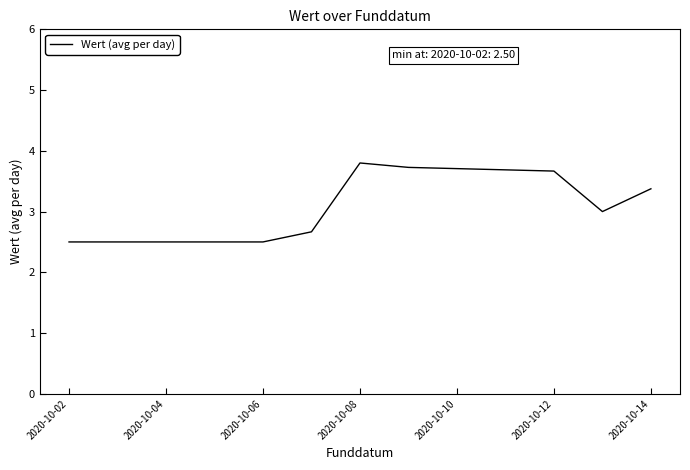

True or false: there are more than 2 points higher than both neighbors.

False